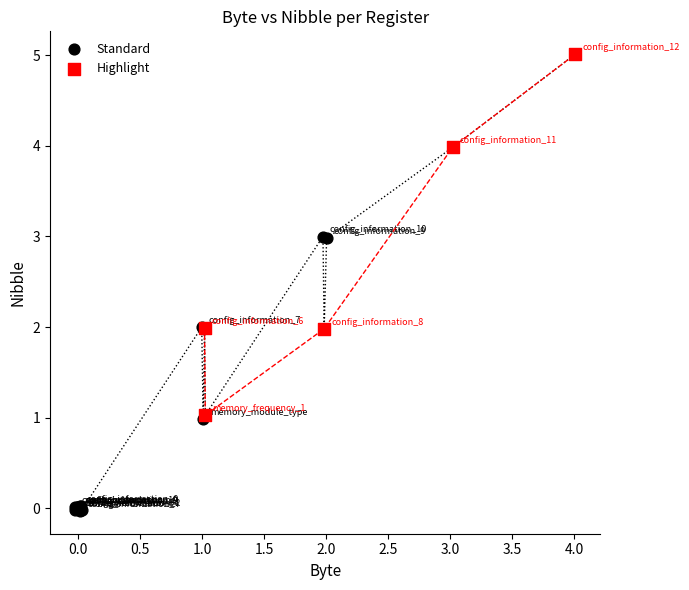

Which series reaches the maximum Y coordinate?

Highlight